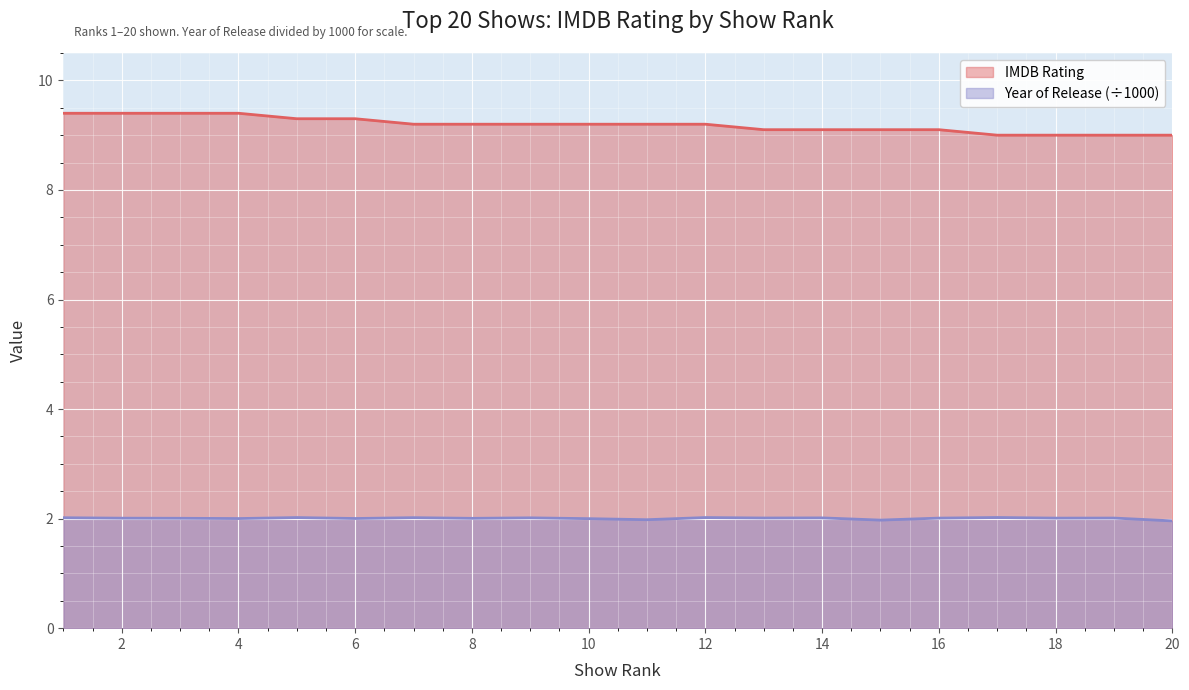

True or false: the data shows 14.1 at 1.

False